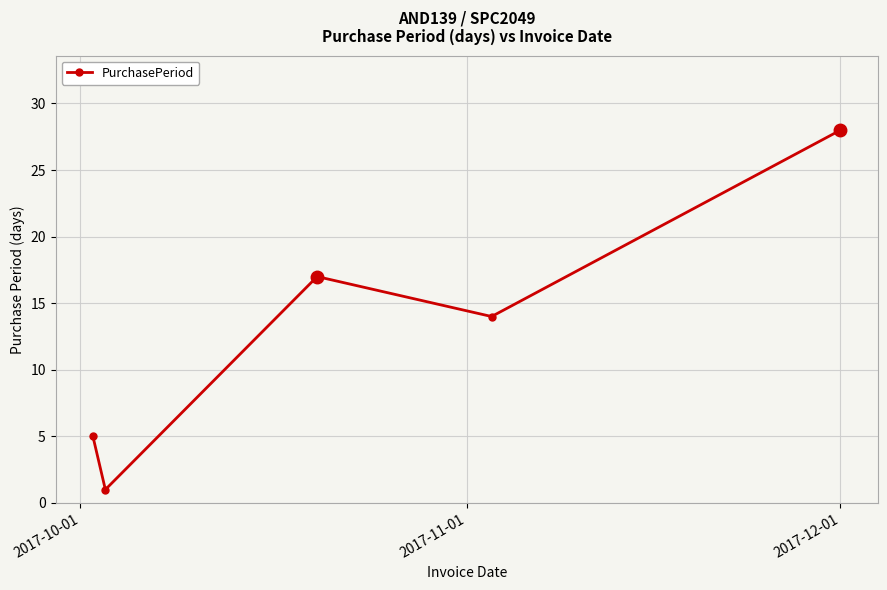

How many interior local valleys (lower than both neighbors) does the data have?

2